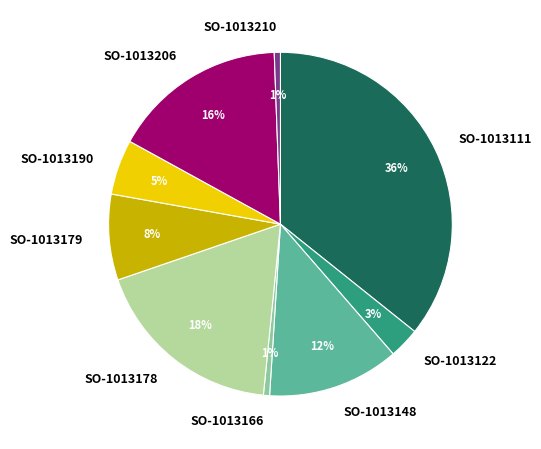

Which has a higher value, SO-1013210 or SO-1013179?

SO-1013179